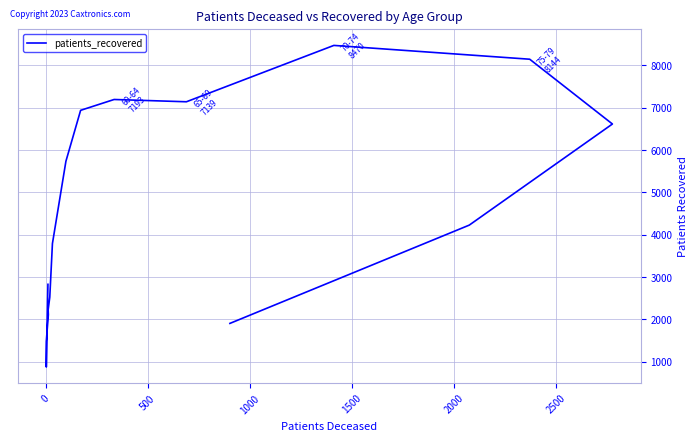

What is the difference between the second highest and second lowest values?

6660